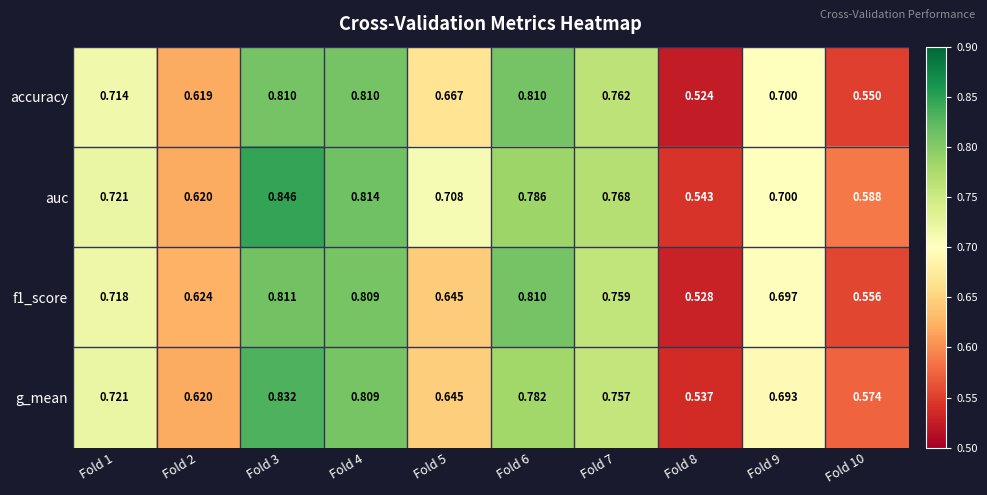

Between Fold 4 and Fold 7, which series saw the biggest shift?

g_mean